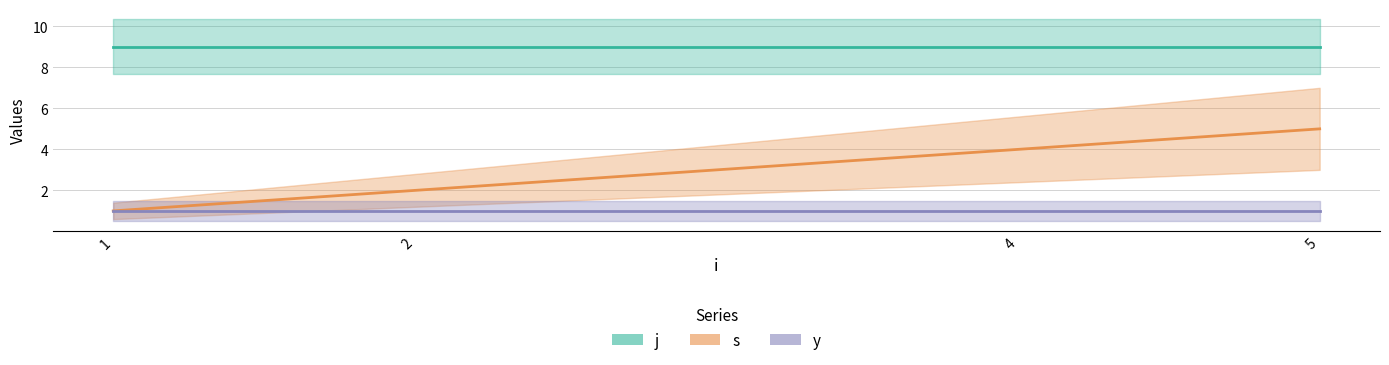

What is the sum of the y values at 4 and 5?

2